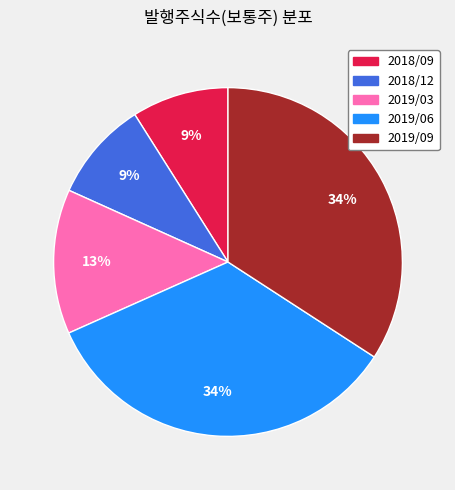

Is it true that 2019/03 is 13% of the pie?

True